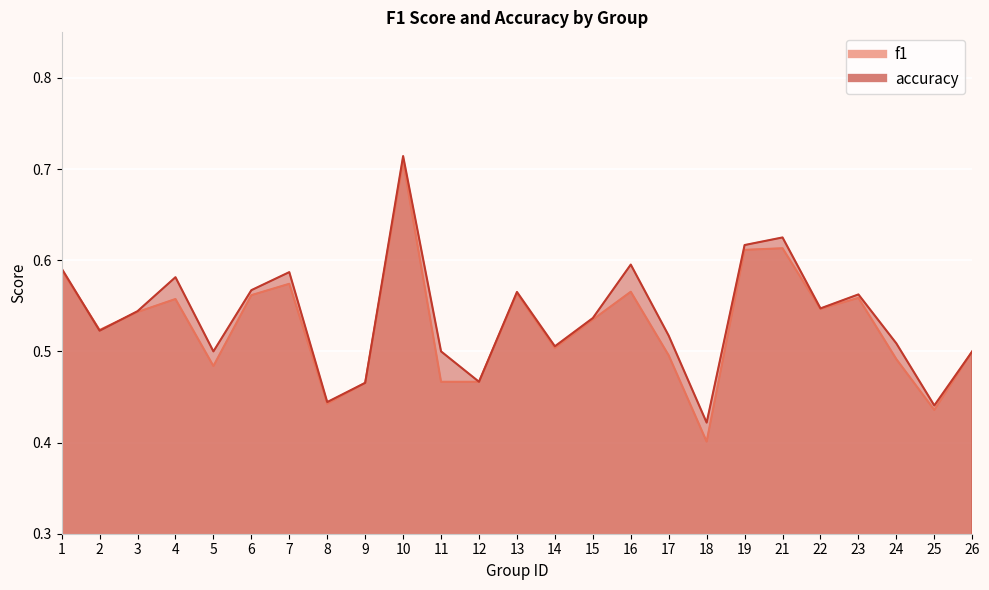

In f1, how many points are lower than both neighbors (excluding endpoints)?

7